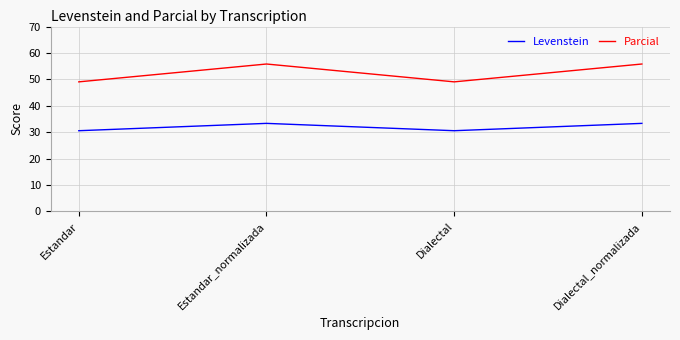

What position from the left is Dialectal?

3